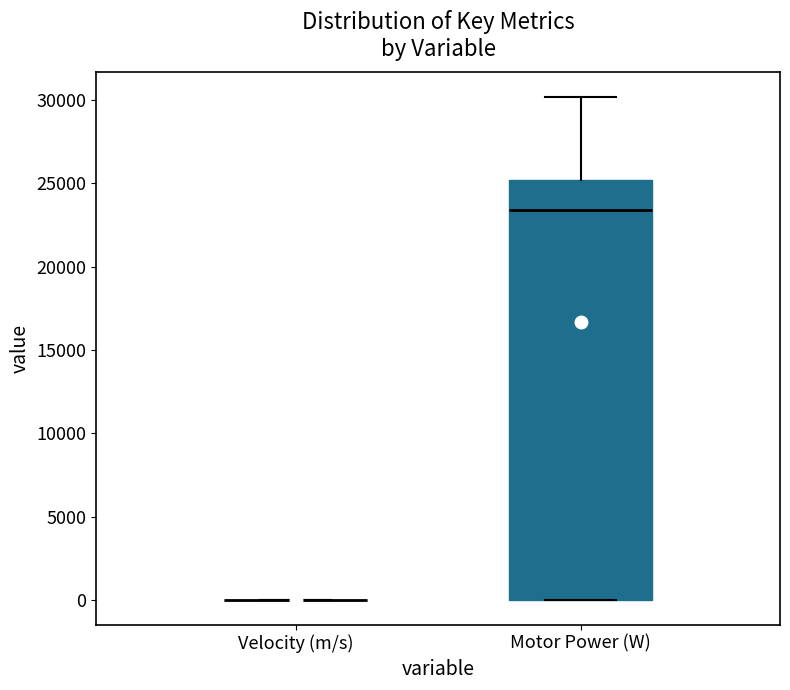

Which box is the tallest, from its lower edge to its upper edge?

Motor Power (W)